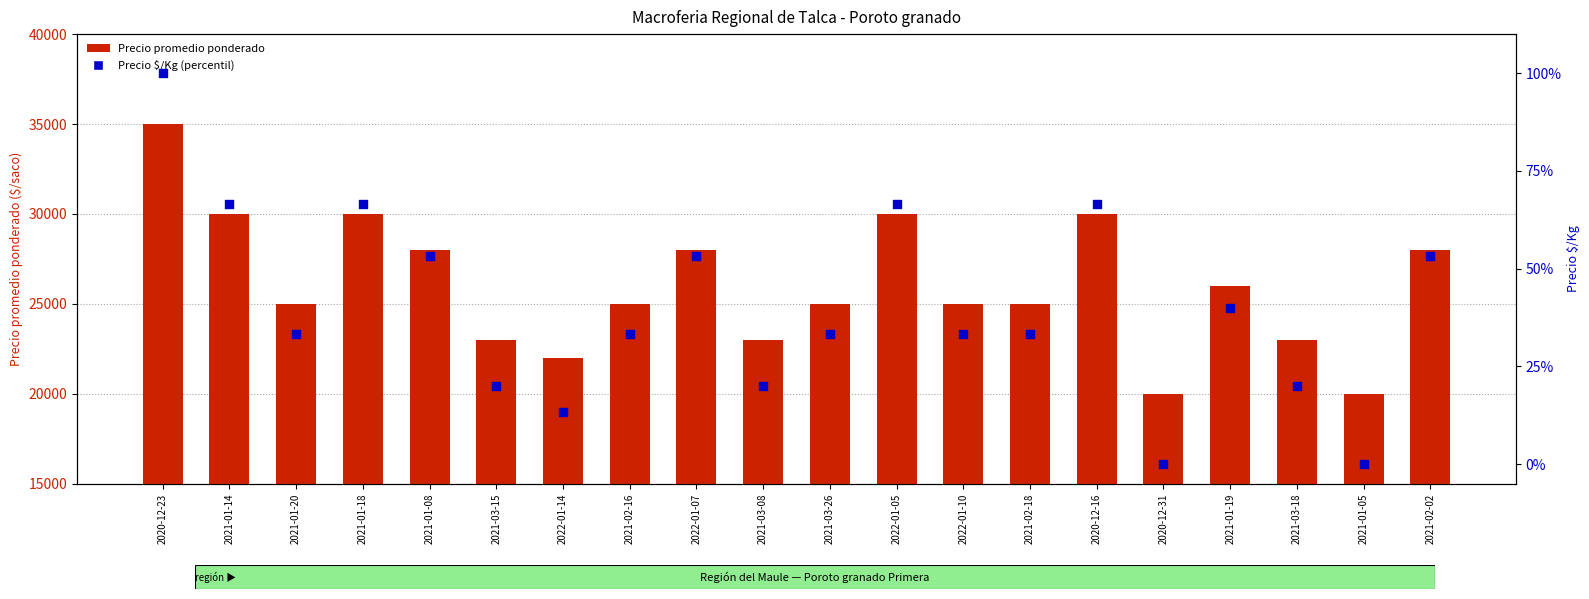

Which series contains the highest Y value?

Precio promedio ponderado